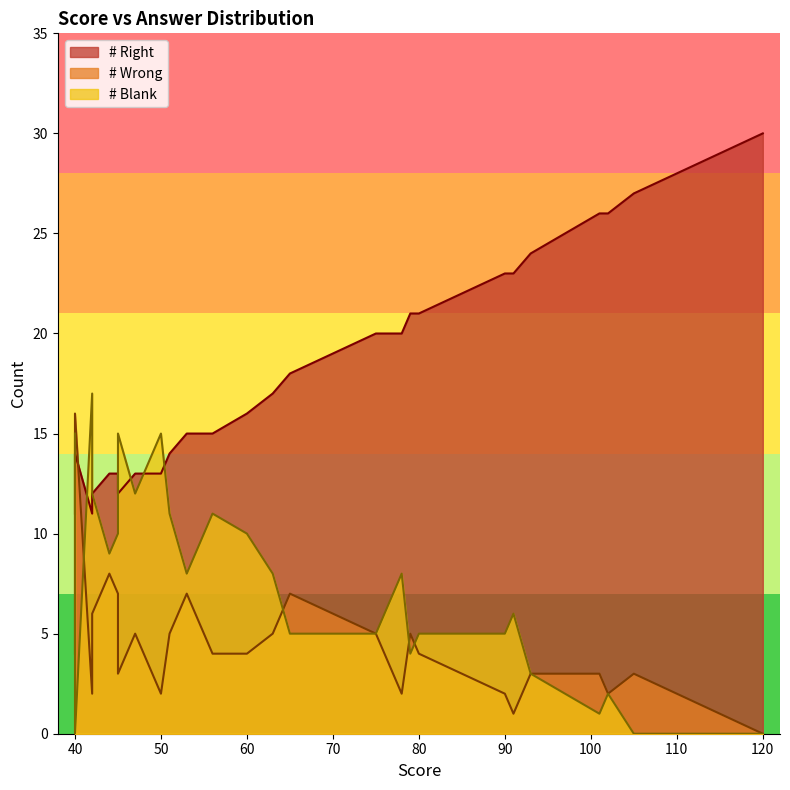

True or false: # Right has a value of 5 at 16.

False